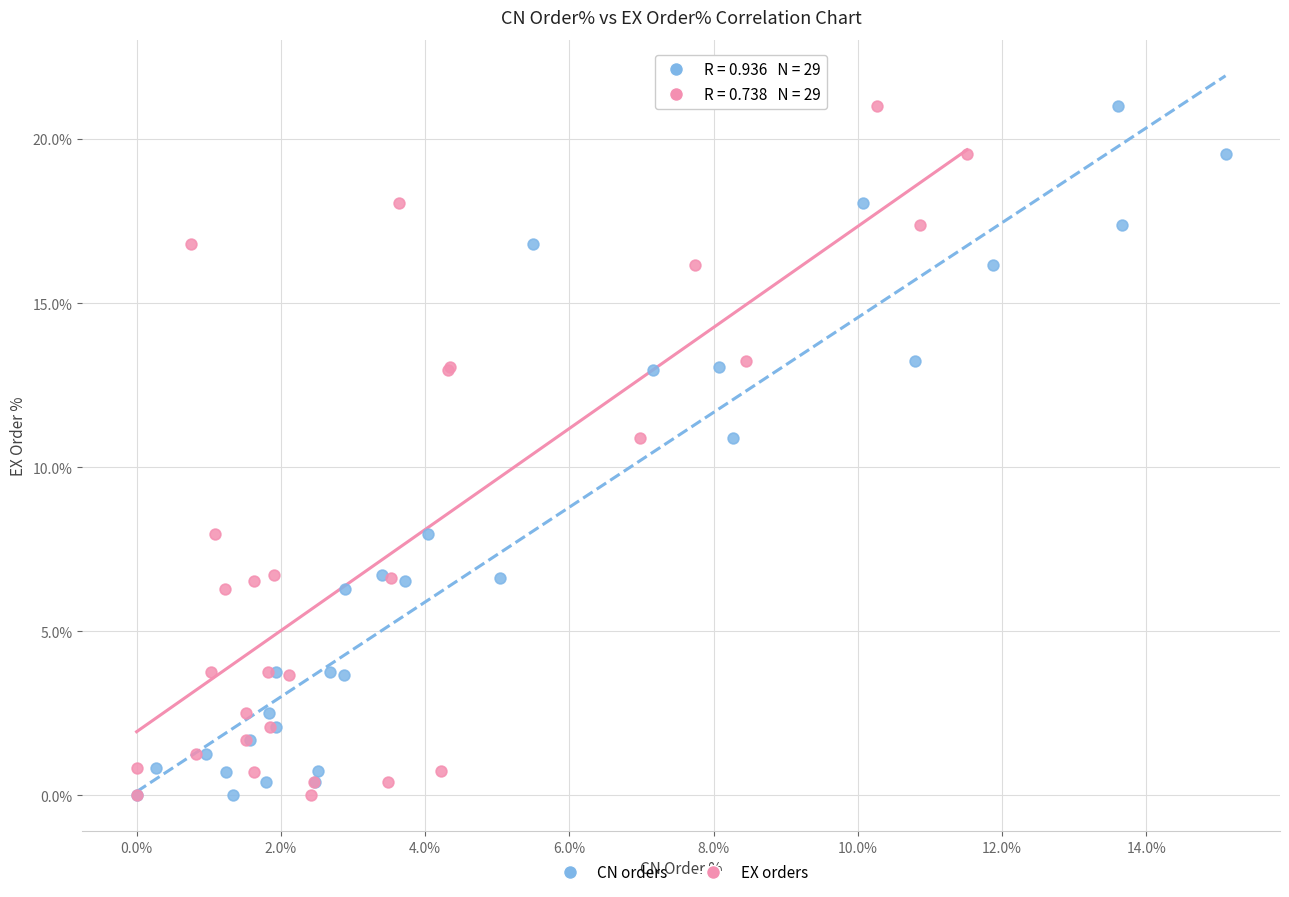

What are all the series names shown in the legend?

CN orders, EX orders